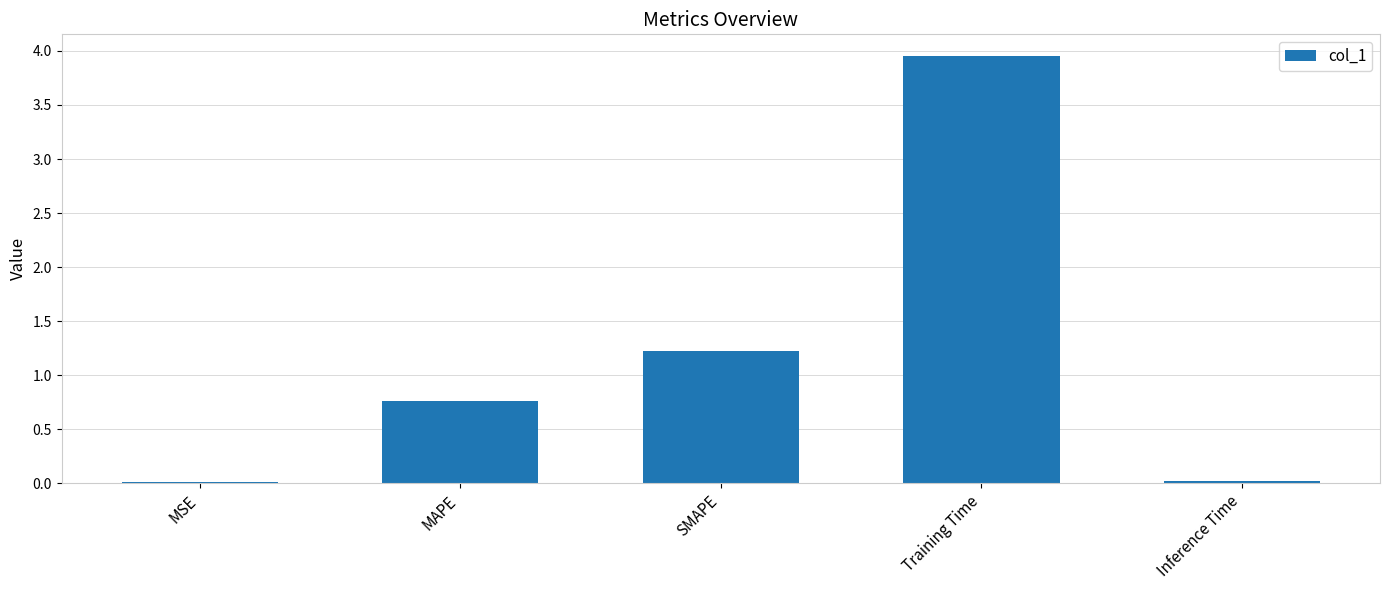

Which label corresponds to the largest value in the chart?

Training Time